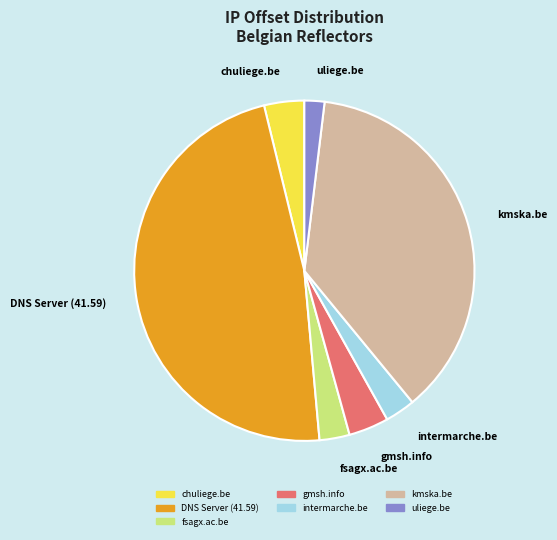

Is there a majority slice in this chart?

No